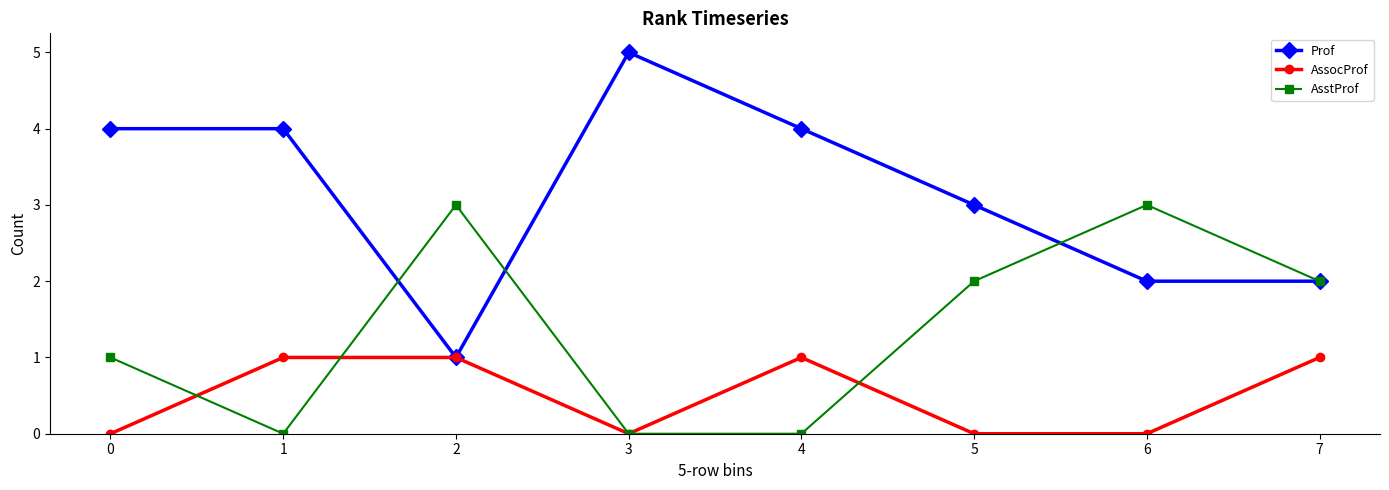

Where is the first local maximum for AsstProf?

2